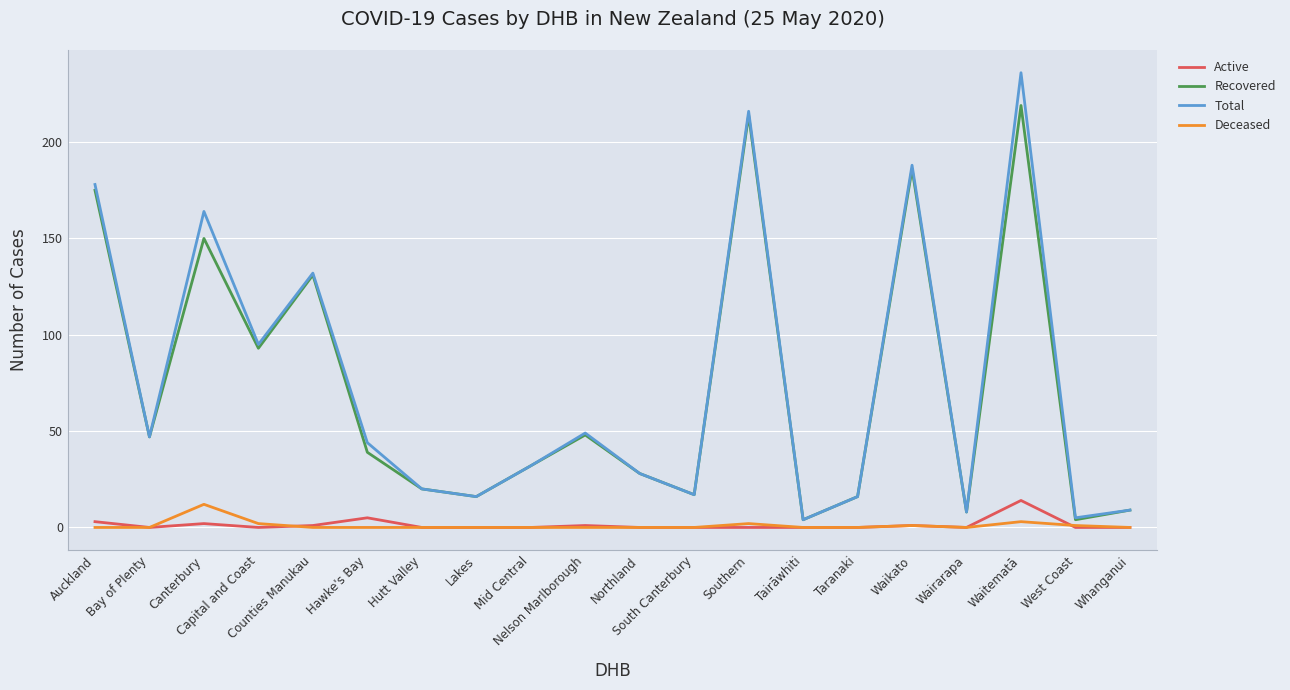

What is the maximum value for Recovered?

219